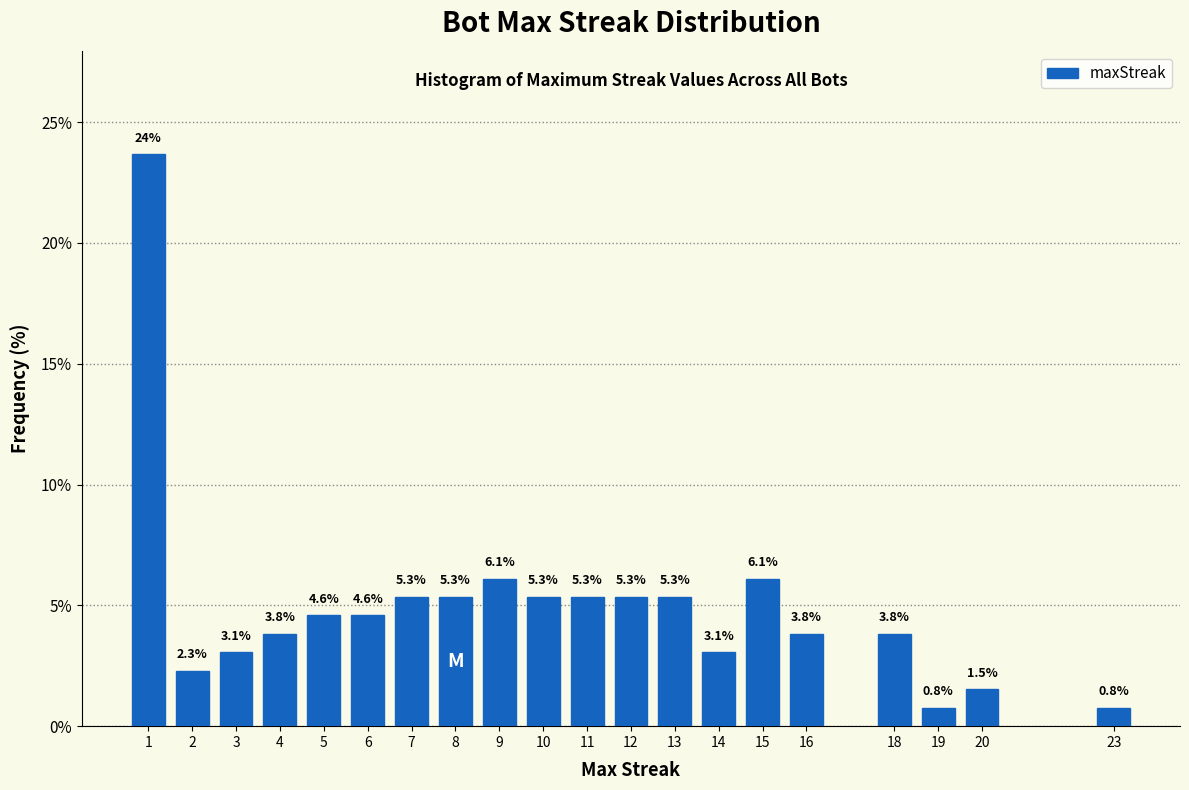

Reading left to right, list all the values displayed in this chart.

23.7	2.3	3.1	3.8	4.6	4.6	5.3	5.3	6.1	5.3	5.3	5.3	5.3	3.1	6.1	3.8	3.8	0.8	1.5	0.8